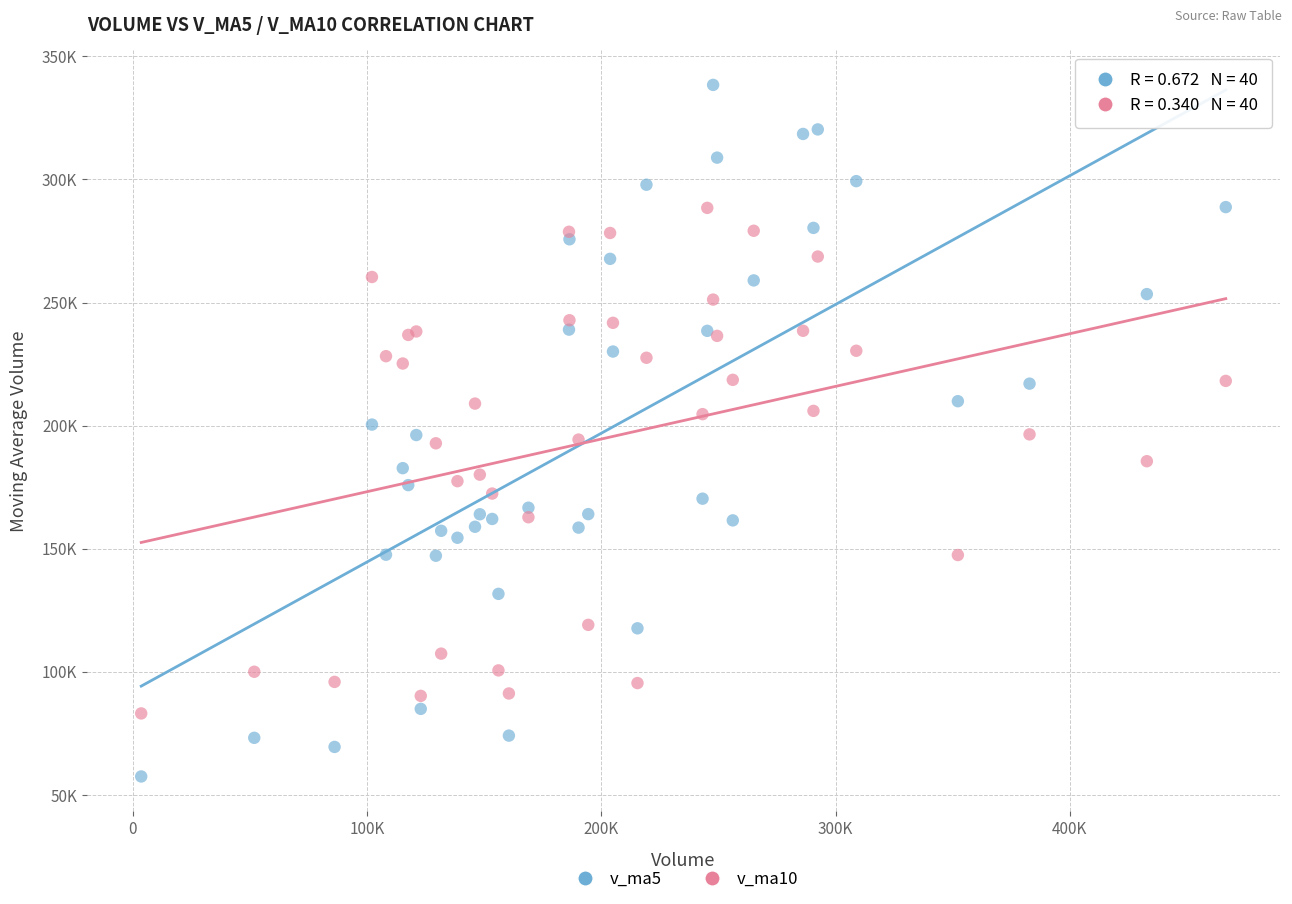

Which series reaches the maximum Y coordinate?

v_ma5